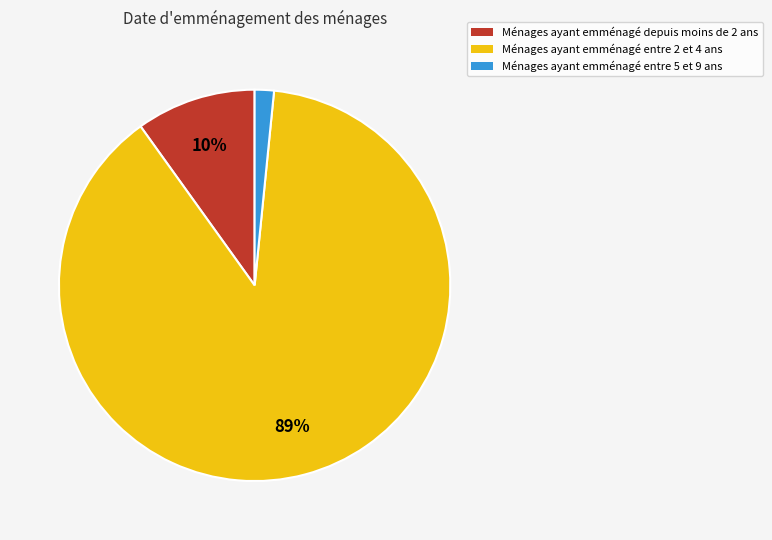

Is there any slice that represents more than half of the pie?

Yes